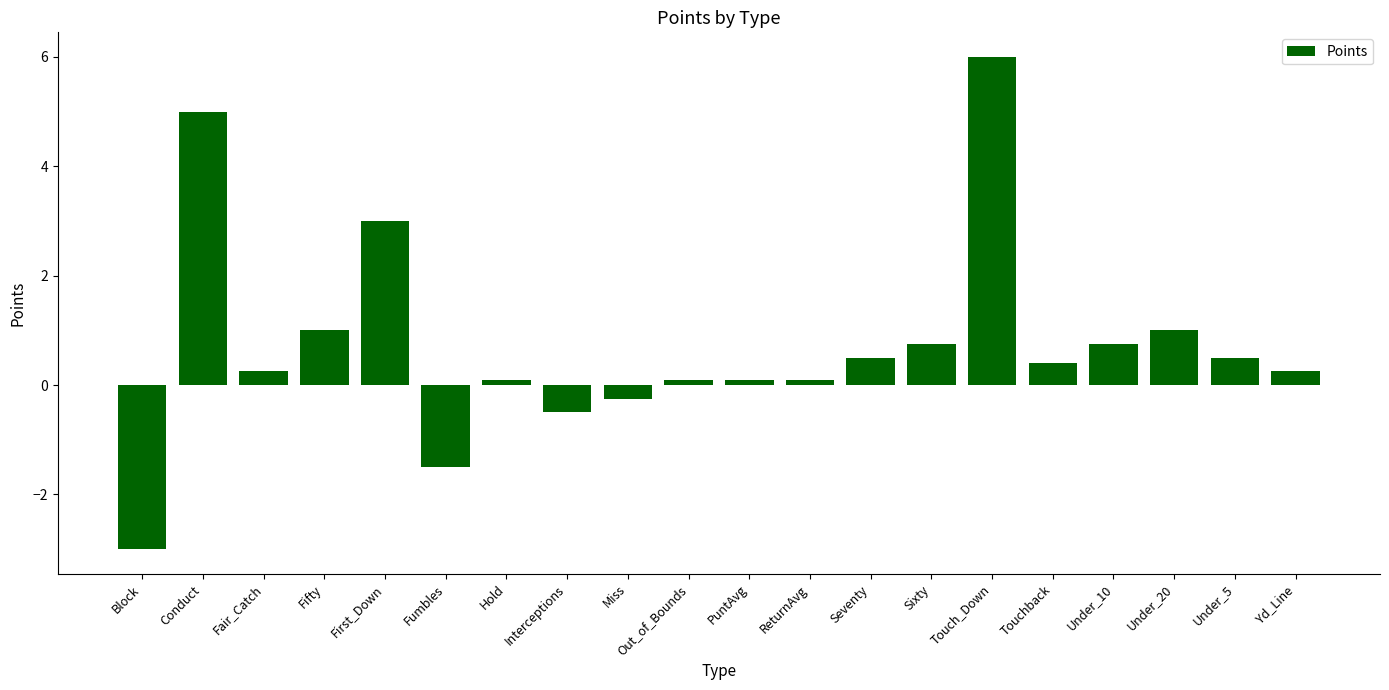

What is the label of the 18th bar from the left?

Under_20